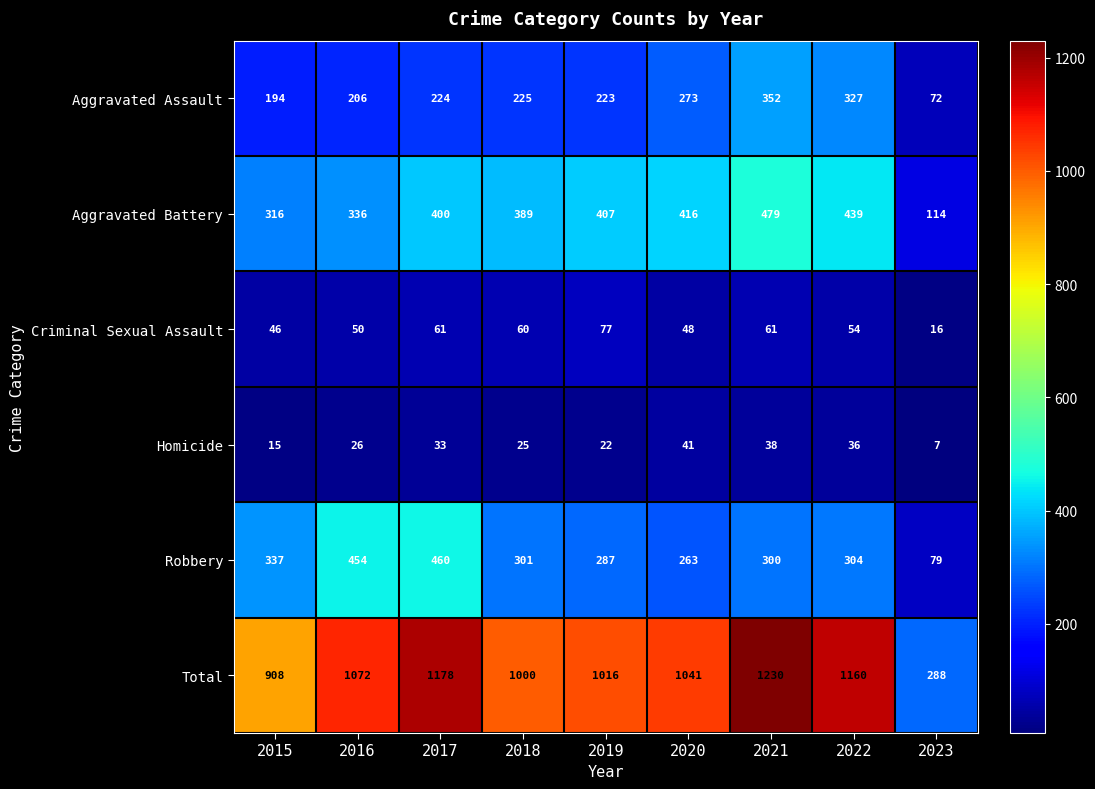

At which category is the sum across all series the highest?

2021